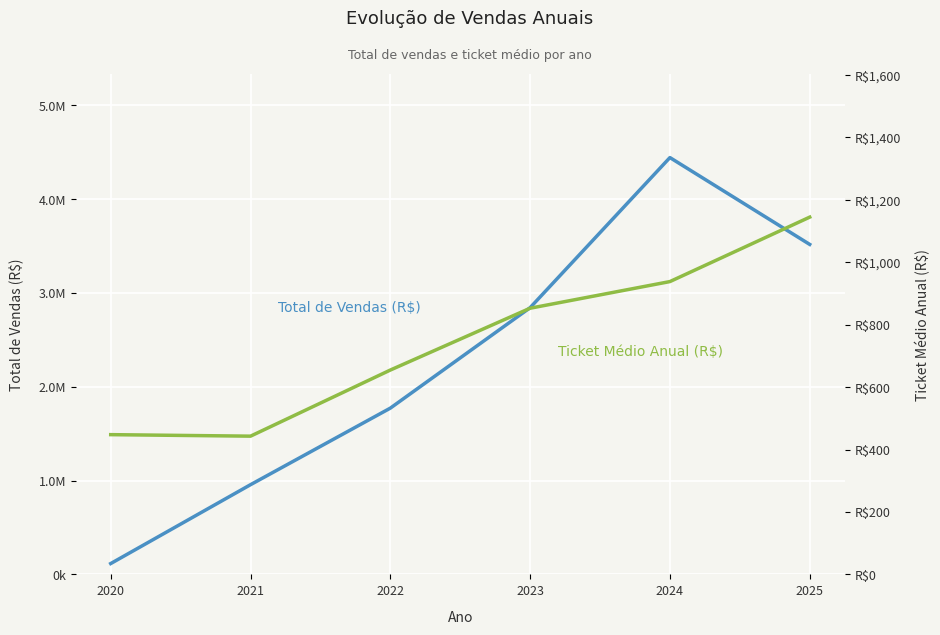

What is the value of the Ticket Médio Anual (R$) point at the 6th from the left?

1144.6